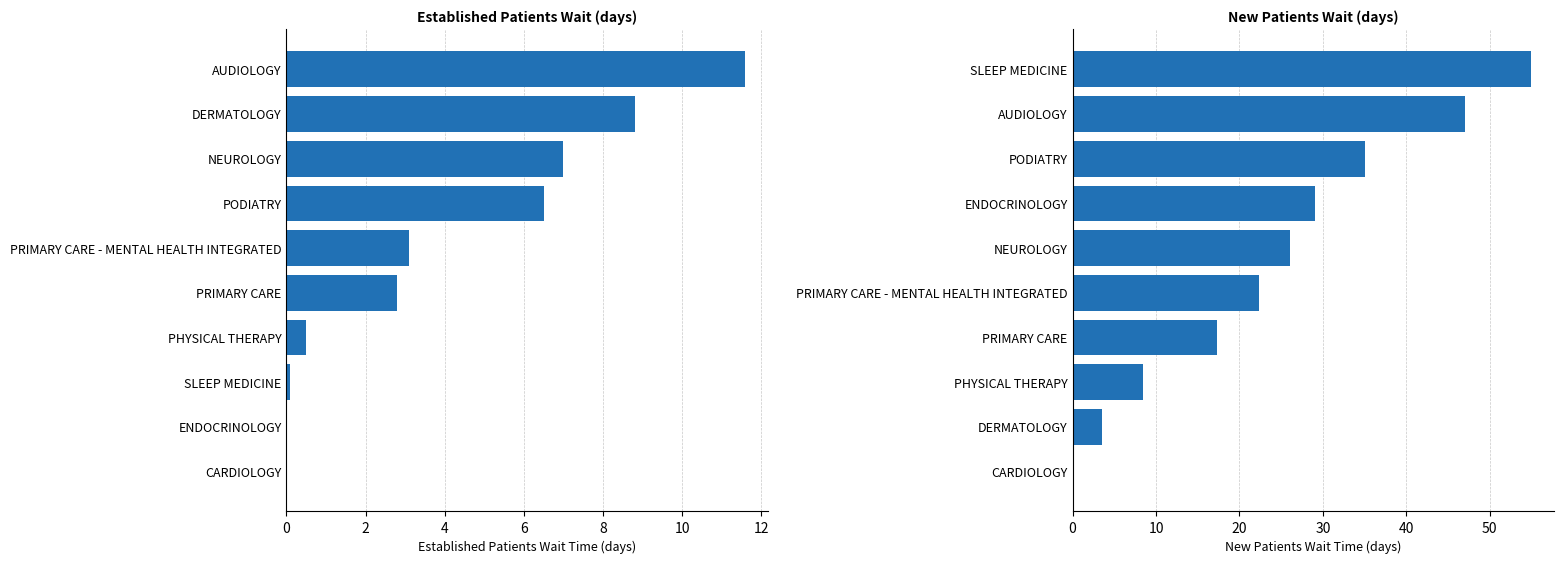

How many data points in EstablishedPatients are less than 3?

5